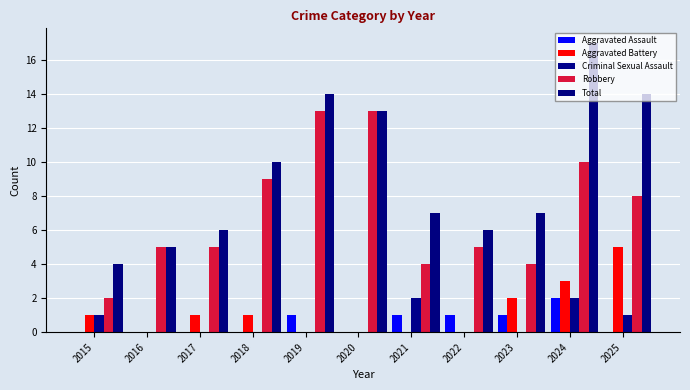

What is the maximum value shown in the chart?

17